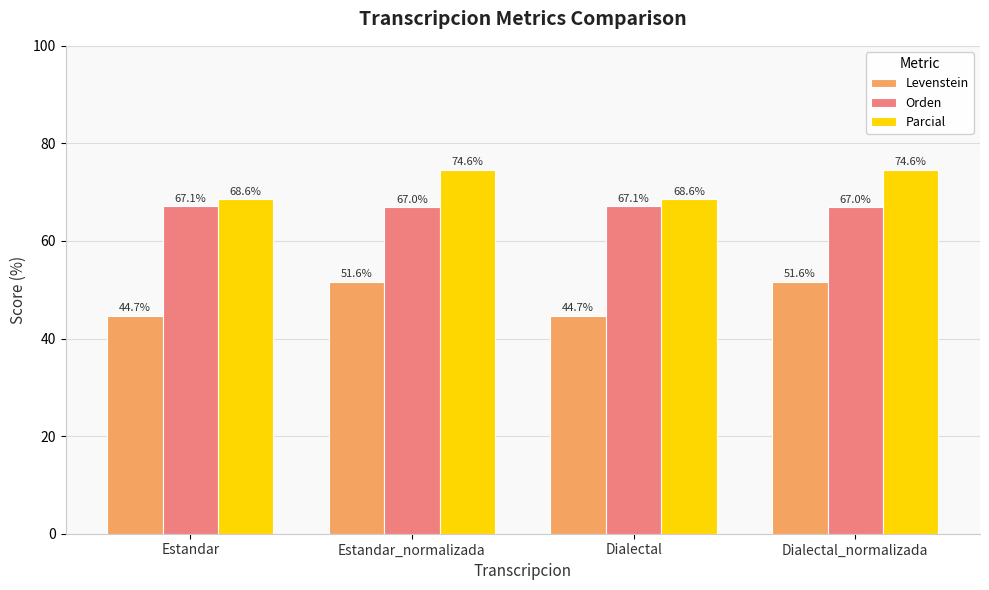

What value does the Orden series have at Estandar_normalizada?

67.0